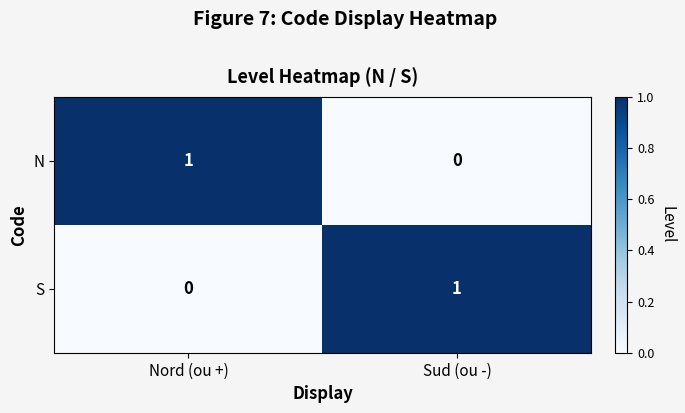

True or false: N has a value of 1 at Nord (ou +).

True